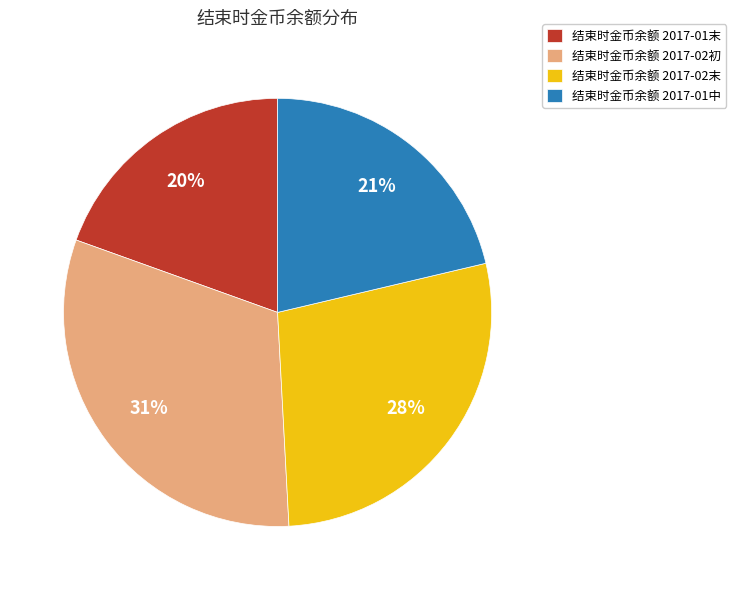

Combined, do 结束时金币余额 2017-01中 and 结束时金币余额 2017-02初 account for over 50%?

Yes